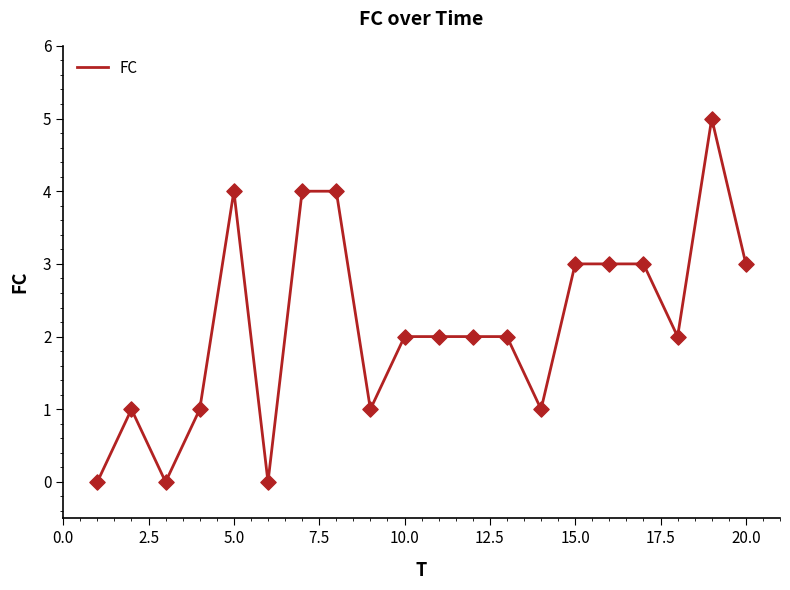

What is the difference between the maximum and minimum values?

5